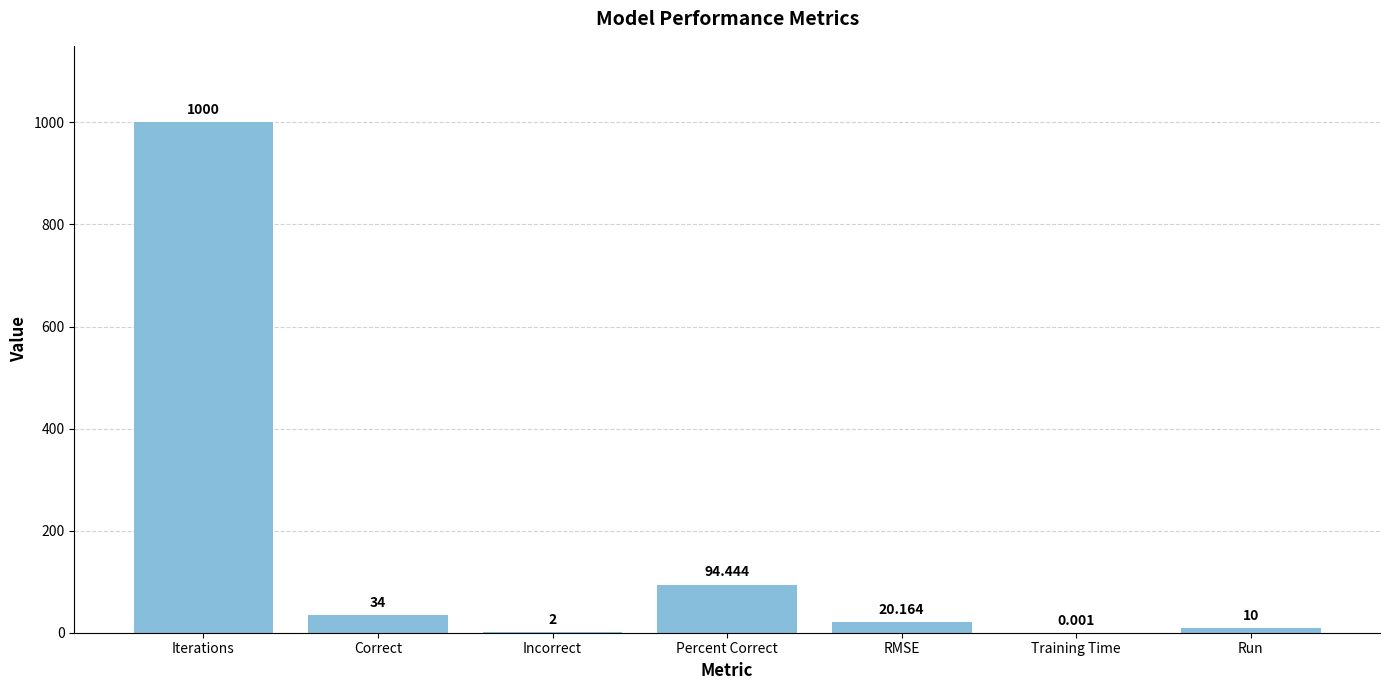

Which category has the highest value across all series?

Iterations